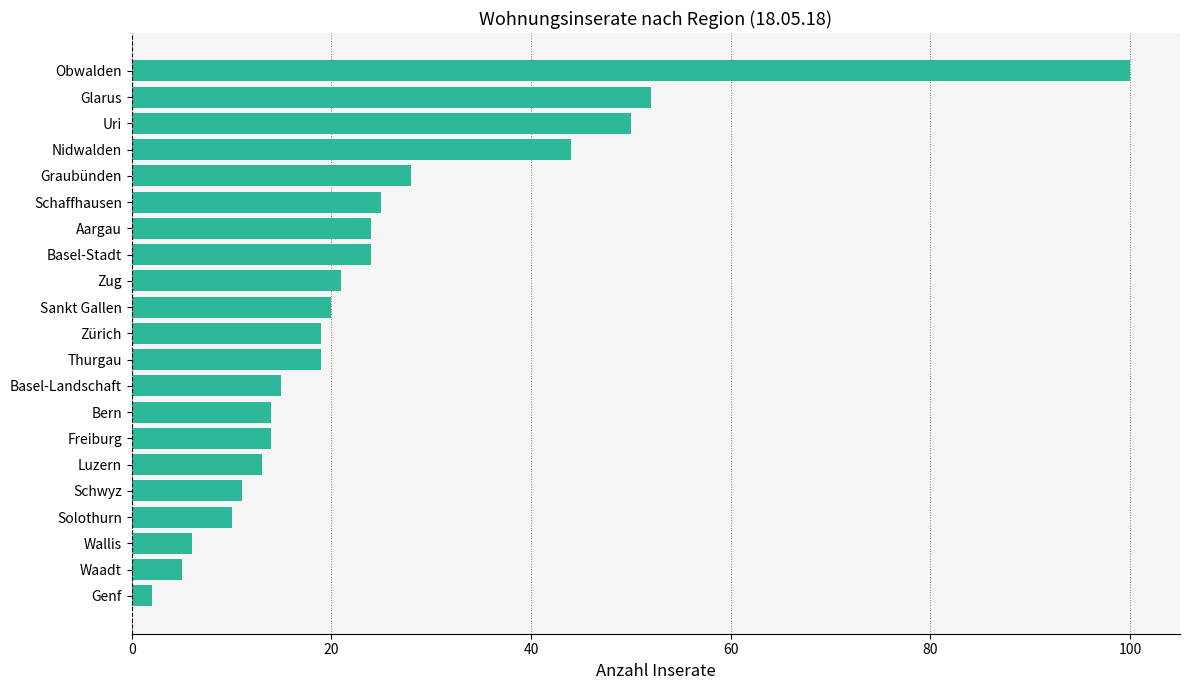

Reading top to bottom, transcribe all the data shown in this chart.

100	52	50	44	28	25	24	24	21	20	19	19	15	14	14	13	11	10	6	5	2